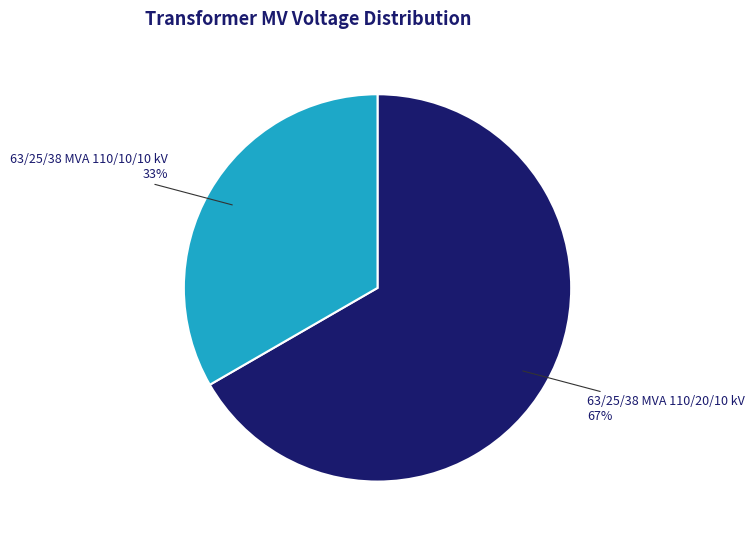

Which slice is the smallest?

63/25/38 MVA 110/10/10 kV